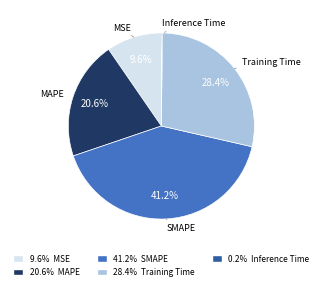

Does MAPE represent more than half of the total?

No